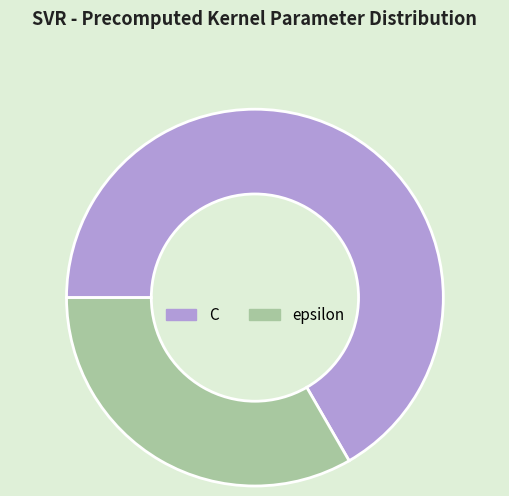

Which has a higher value, epsilon or C?

C